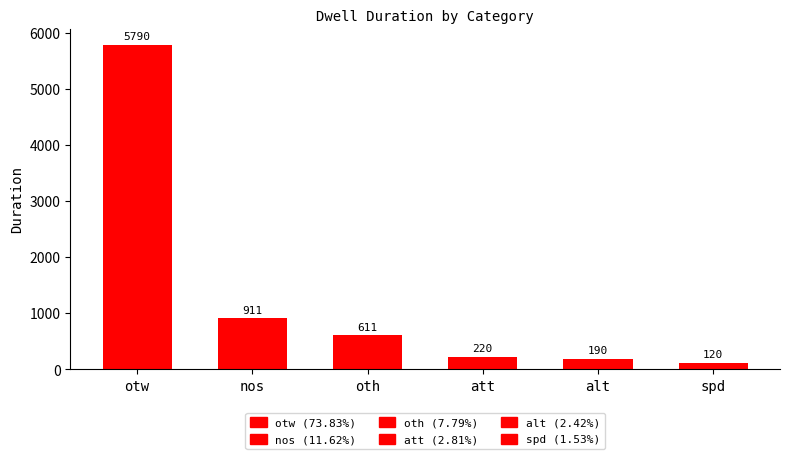

Reading left to right, extract all data points from this chart.

otw=5790	nos=911	oth=611	att=220	alt=190	spd=120